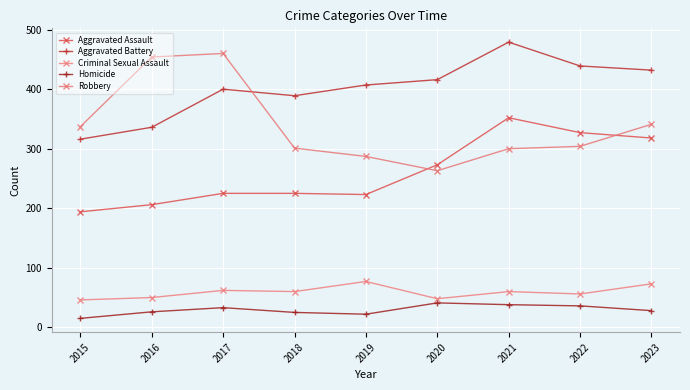

What is the spread (max minus min) of values at 2022?

403